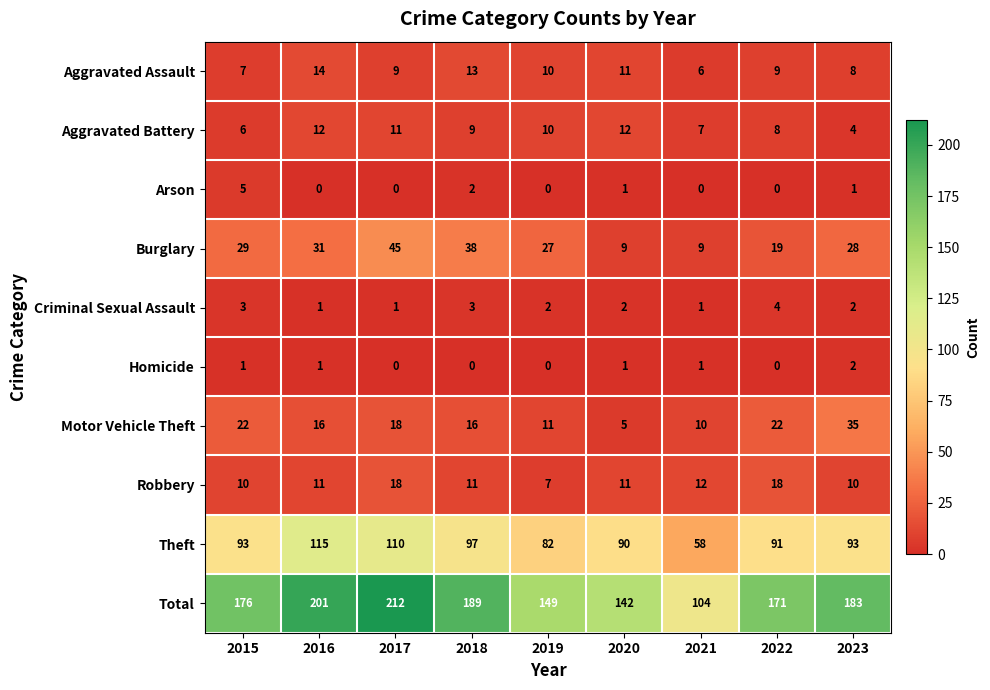

The value of Motor Vehicle Theft at 2022 is 22. True or false?

True